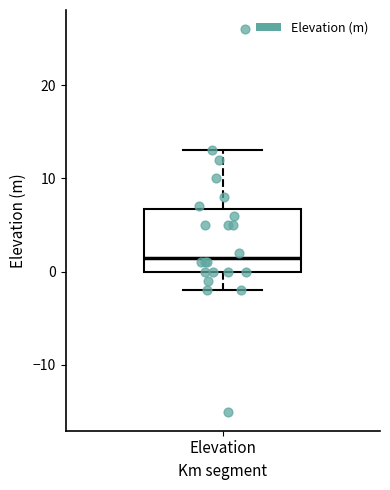

Transcribe this box plot: give where the median line is, the range the box spans, and where the two whiskers end, as read against the y-axis. The values are not printed on the chart, so give them approximately, as read against the axis.

median 2, box 0 to 7, whiskers -2 to 13